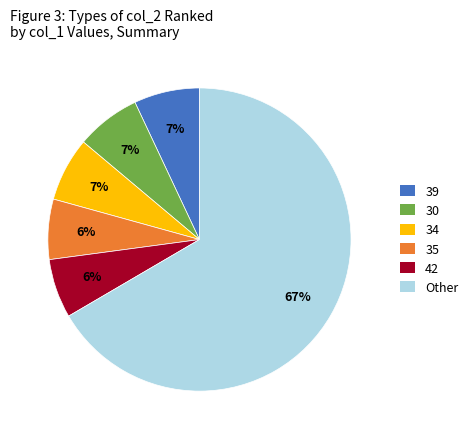

Does any single category account for the majority?

Yes